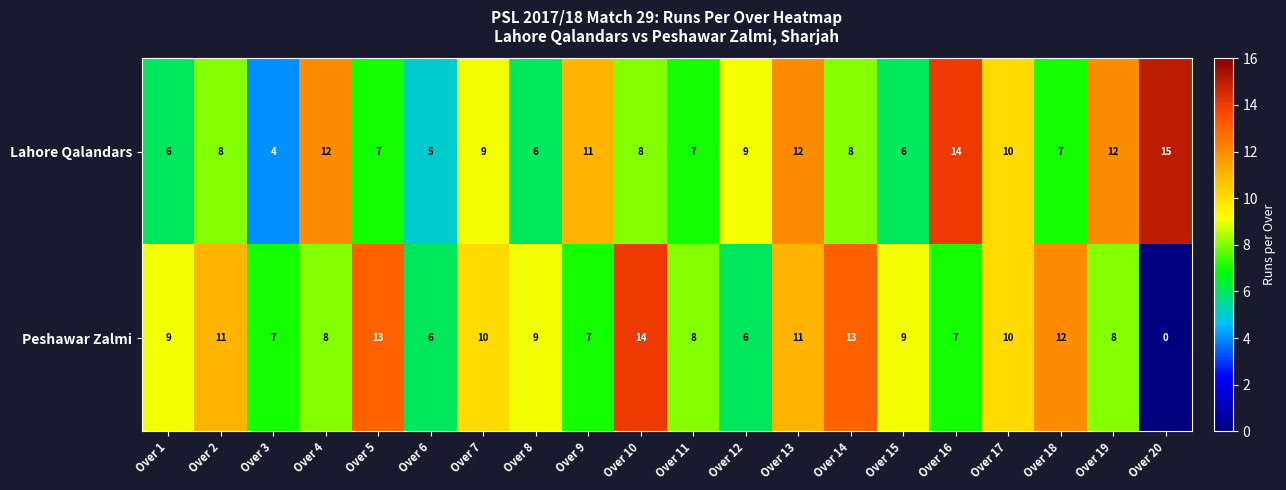

Which category has the lowest value across all series?

Over 20